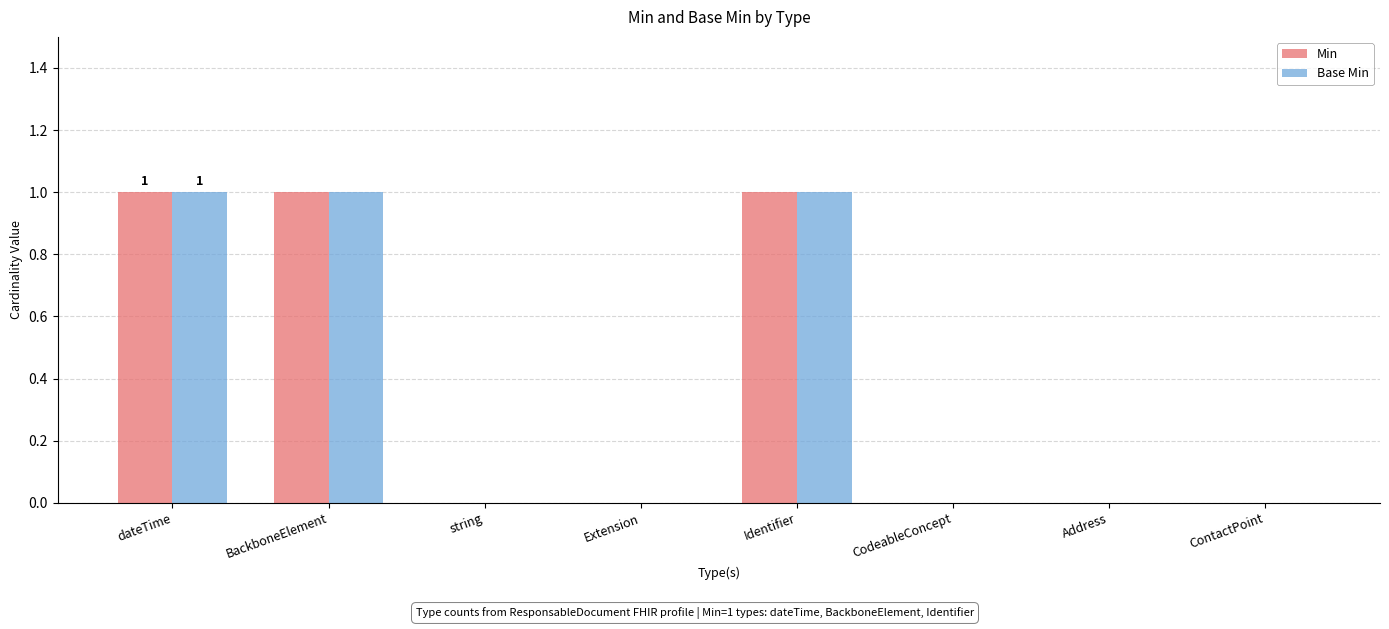

What is the sum of all Base Min values?

3